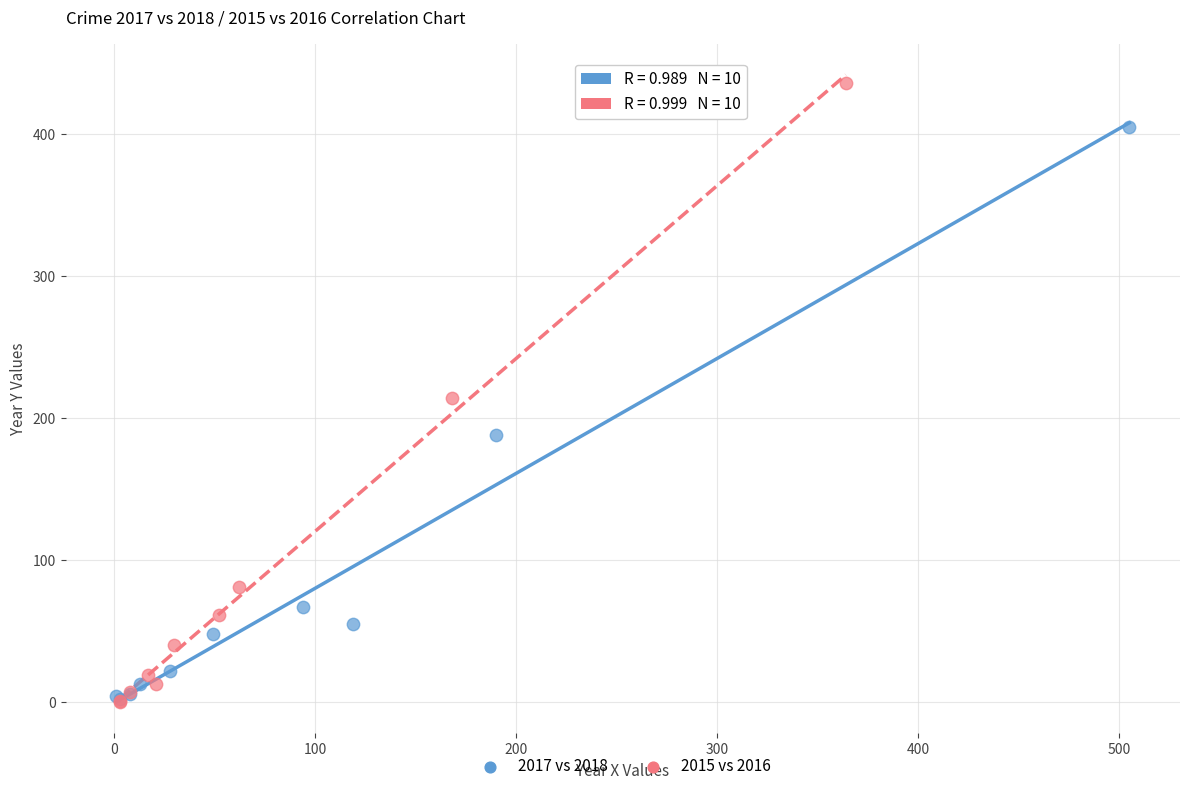

Which series contains the highest Y value?

2015 vs 2016